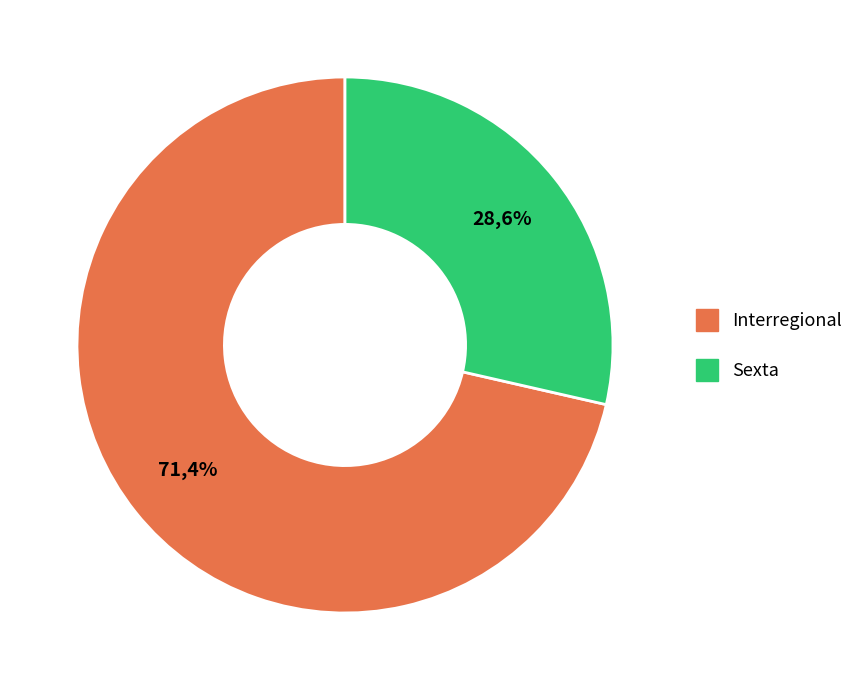

The Sexta slice represents 42% of the pie. True or false?

False